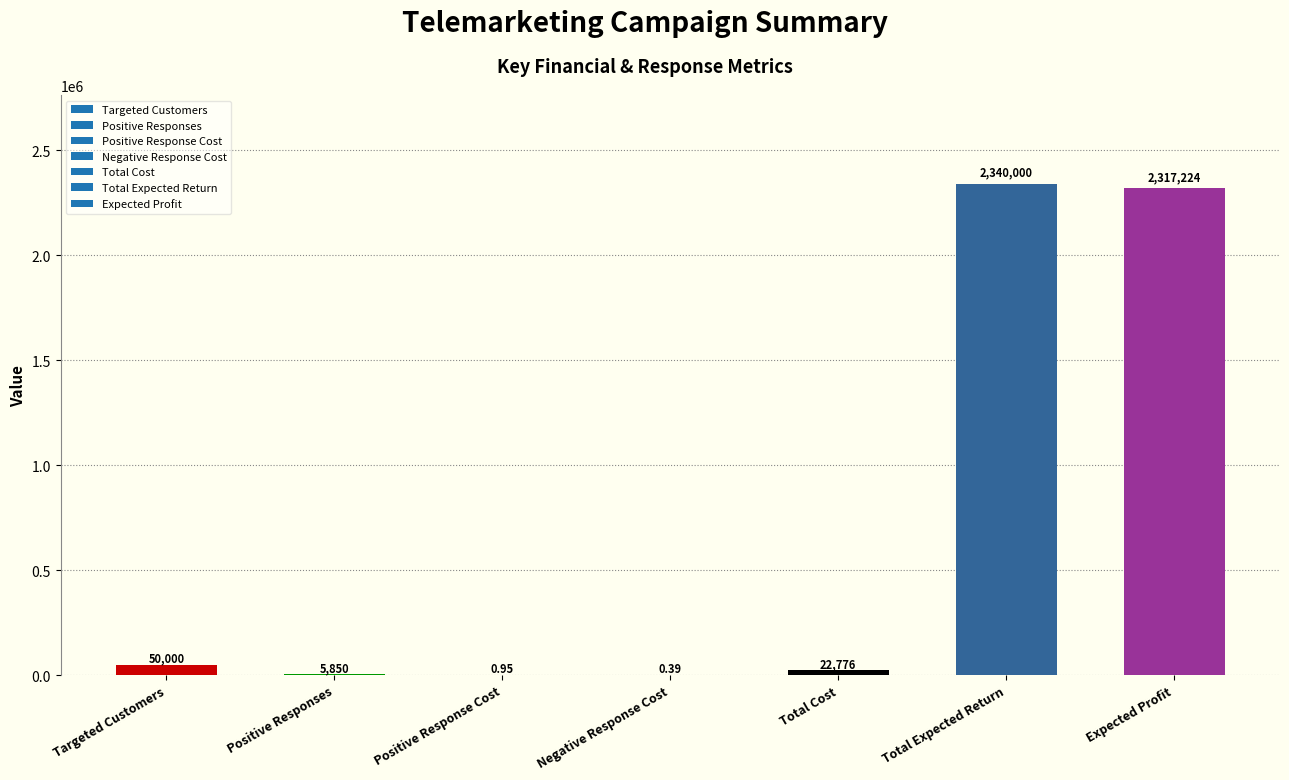

Which category has the highest value across all series?

Total Expected Return